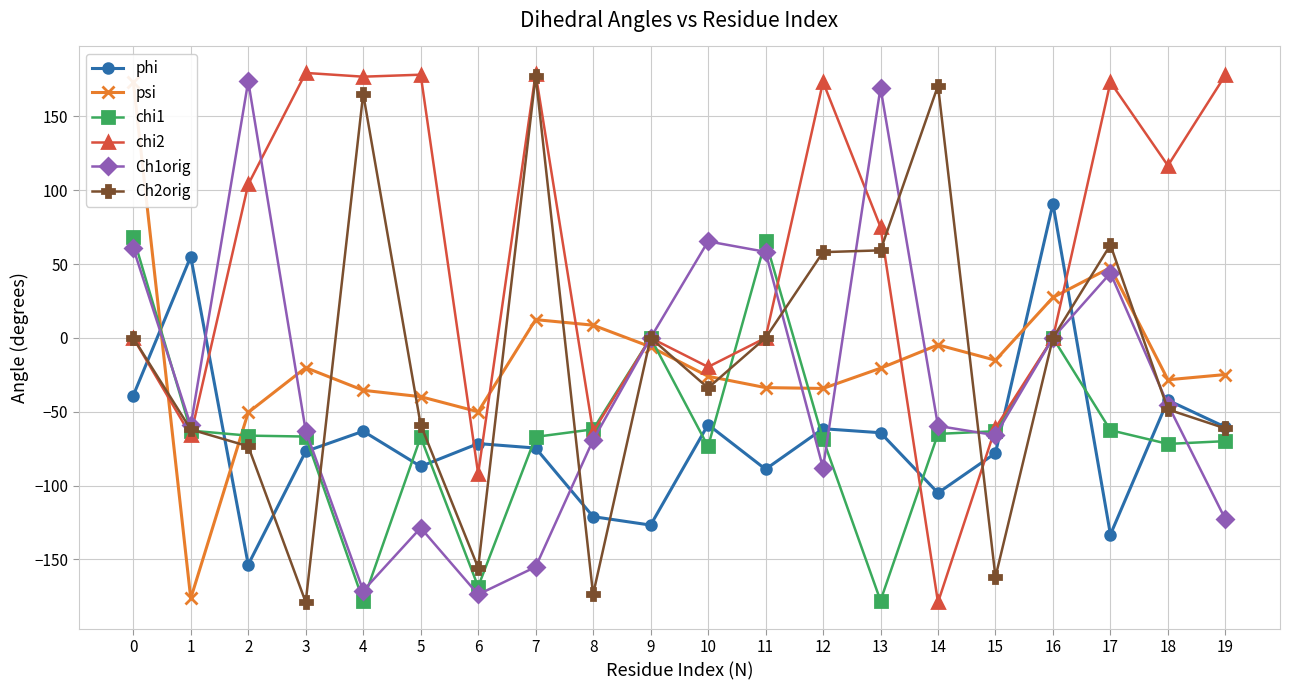

In Ch2orig, how many points are lower than both neighbors (excluding endpoints)?

5